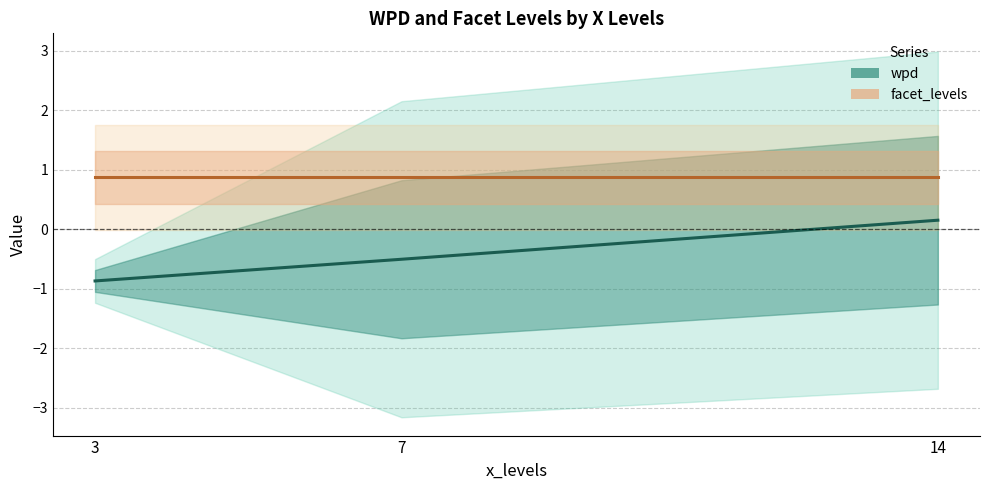

Between 7 and 14, which is larger?

14